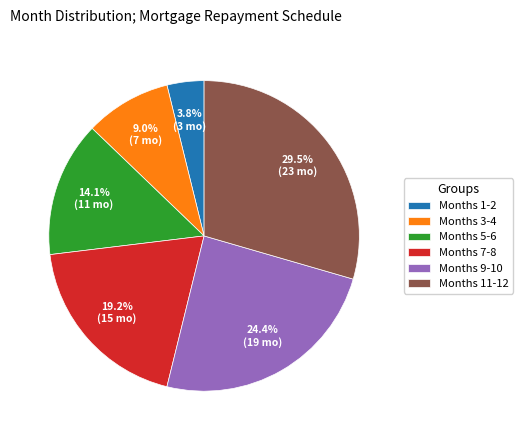

To the nearest percent, what is the difference between the largest and smallest slice percentages?

26%